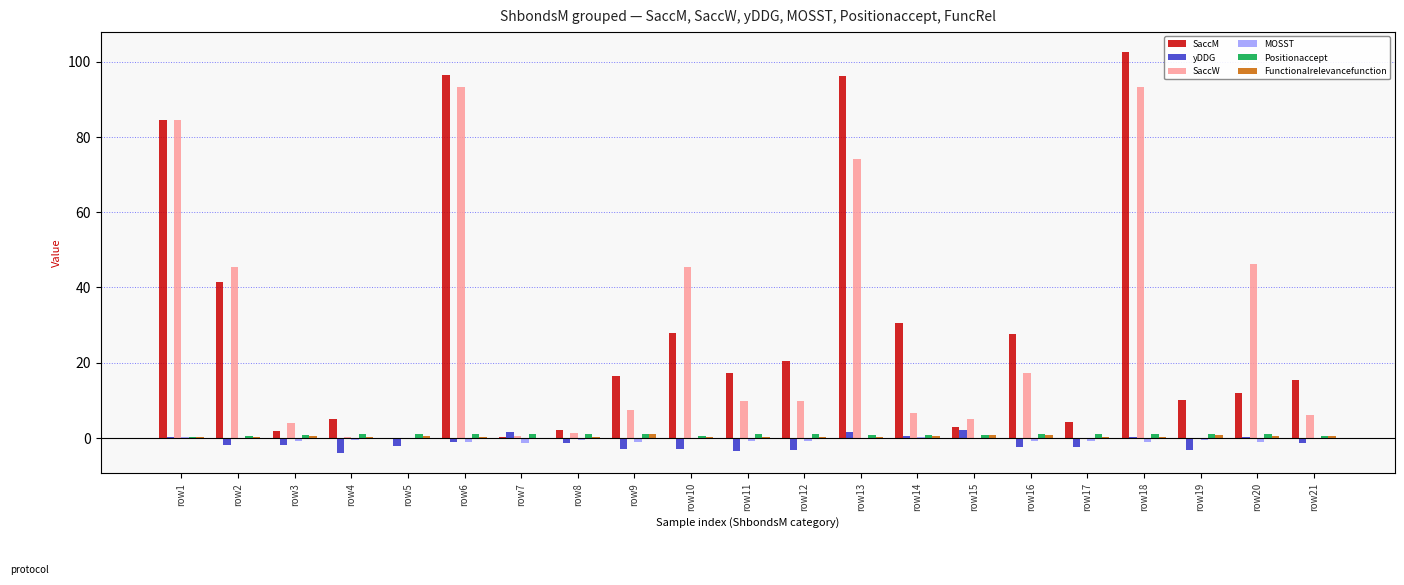

What is the sum of all SaccW values?

549.9